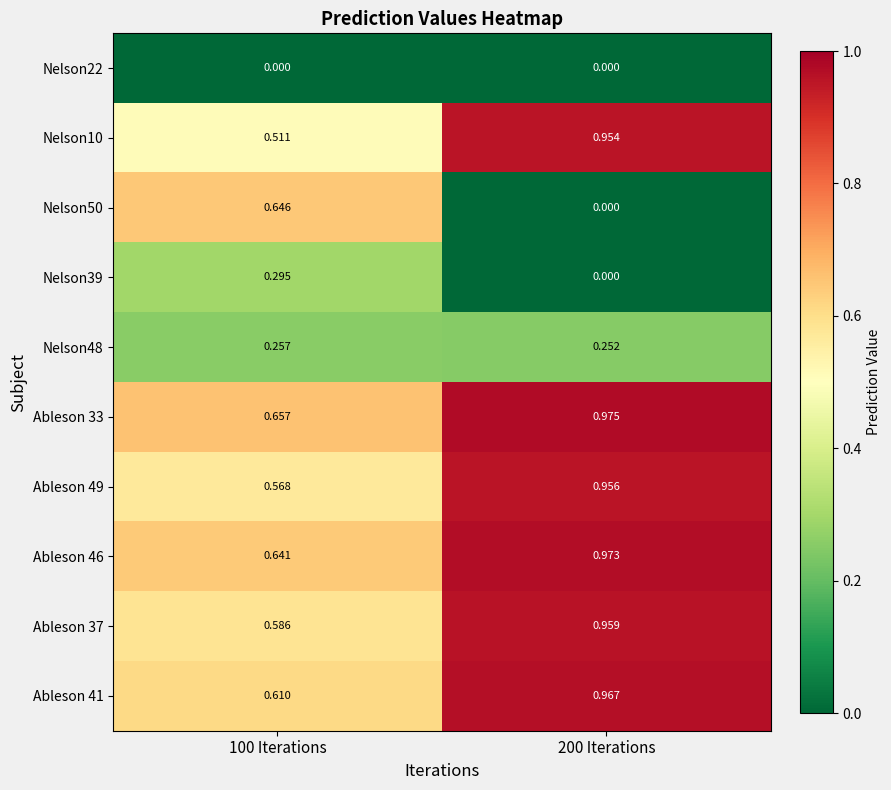

Between 100 Iterations and 200 Iterations, which series saw the biggest shift?

Nelson50